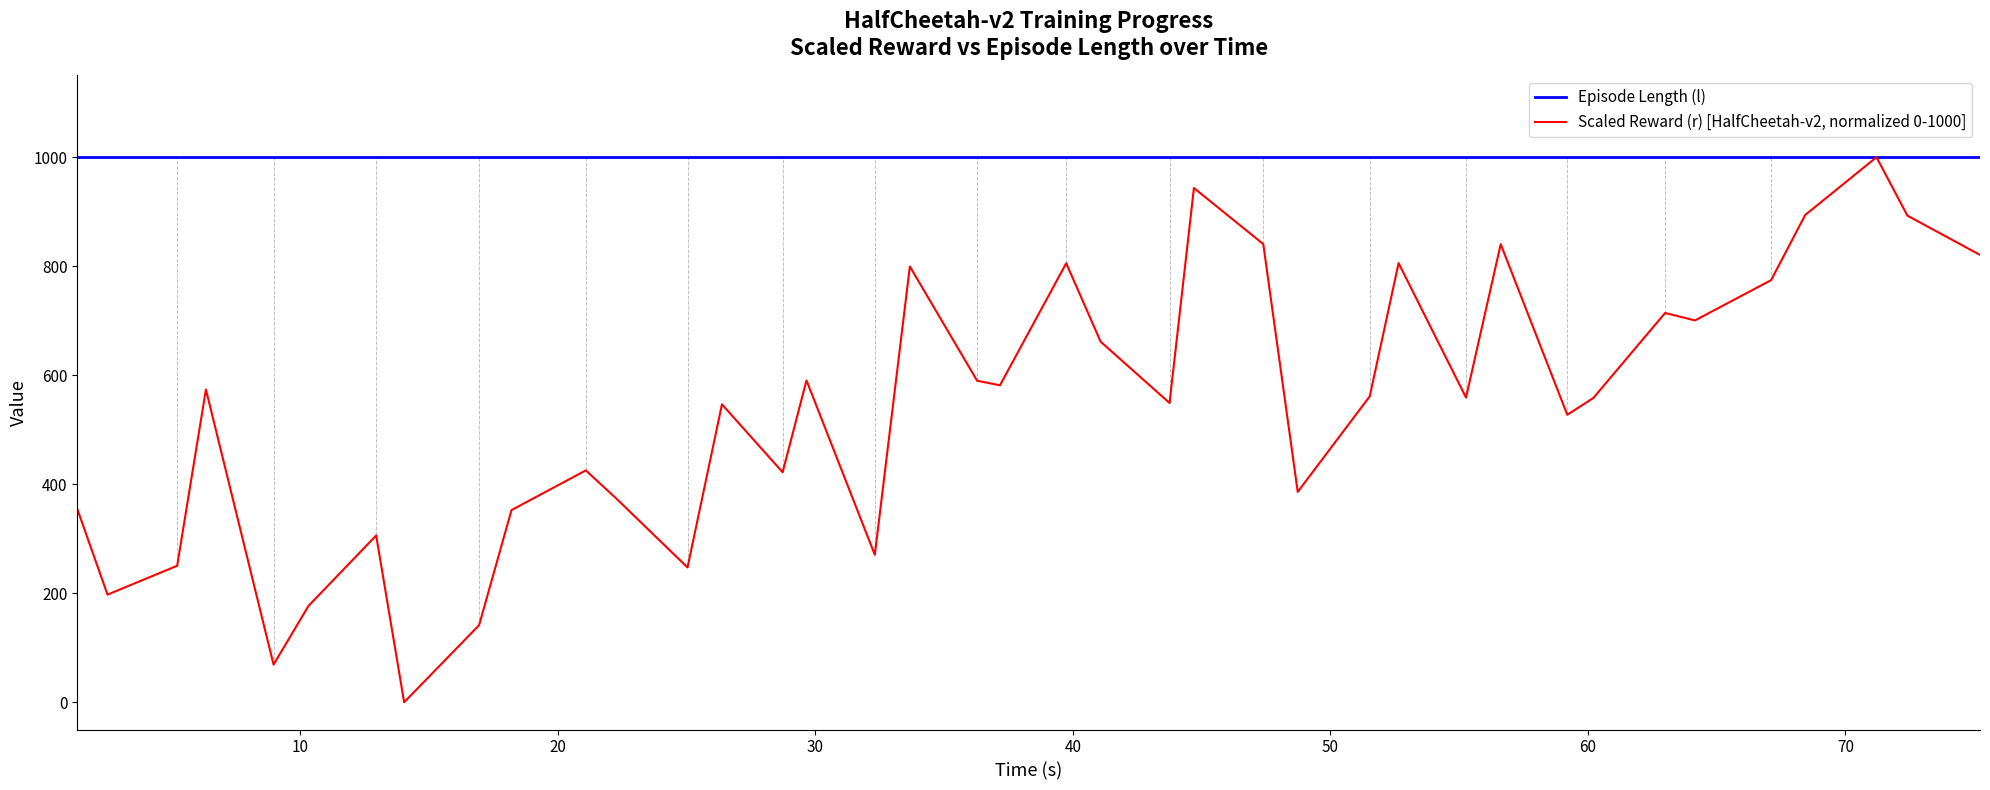

Which series has the largest total across all categories?

Episode Length (l)